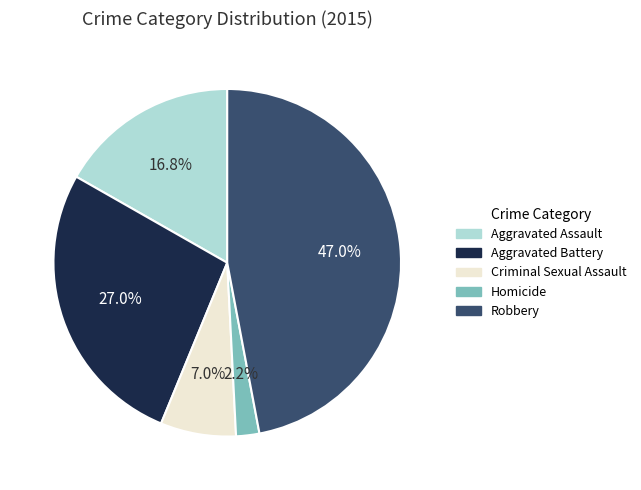

How many segments does this pie chart have?

5